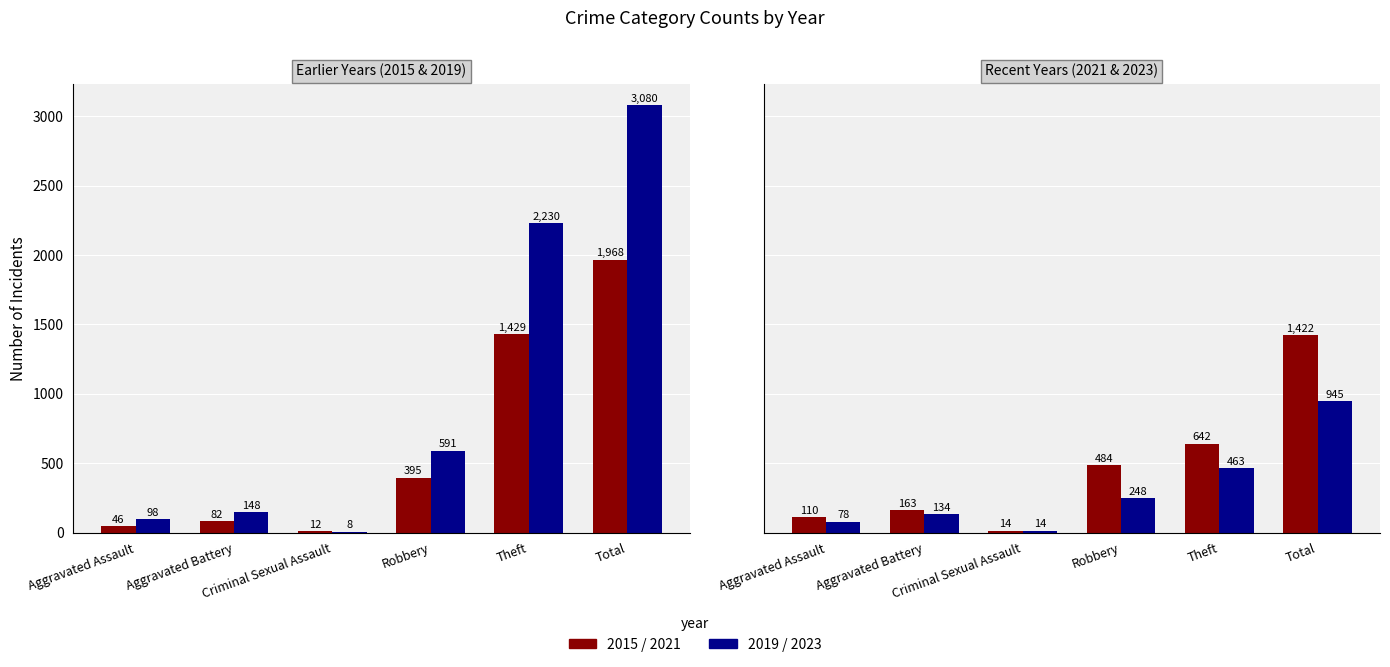

What is the minimum value for 2015?

12